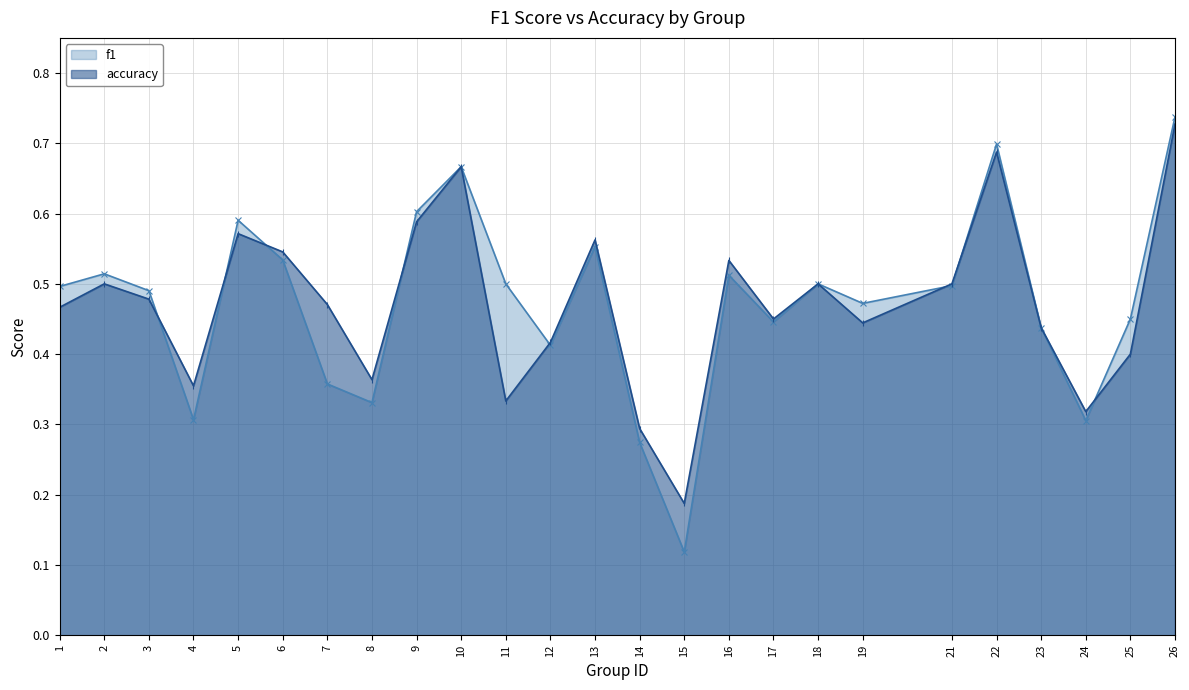

What are all the series names shown in the legend?

f1, accuracy